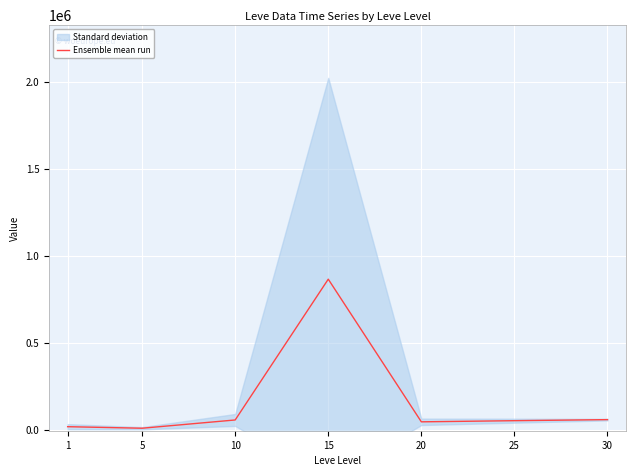

What is the change in value from 15 to 20?

-819556.1